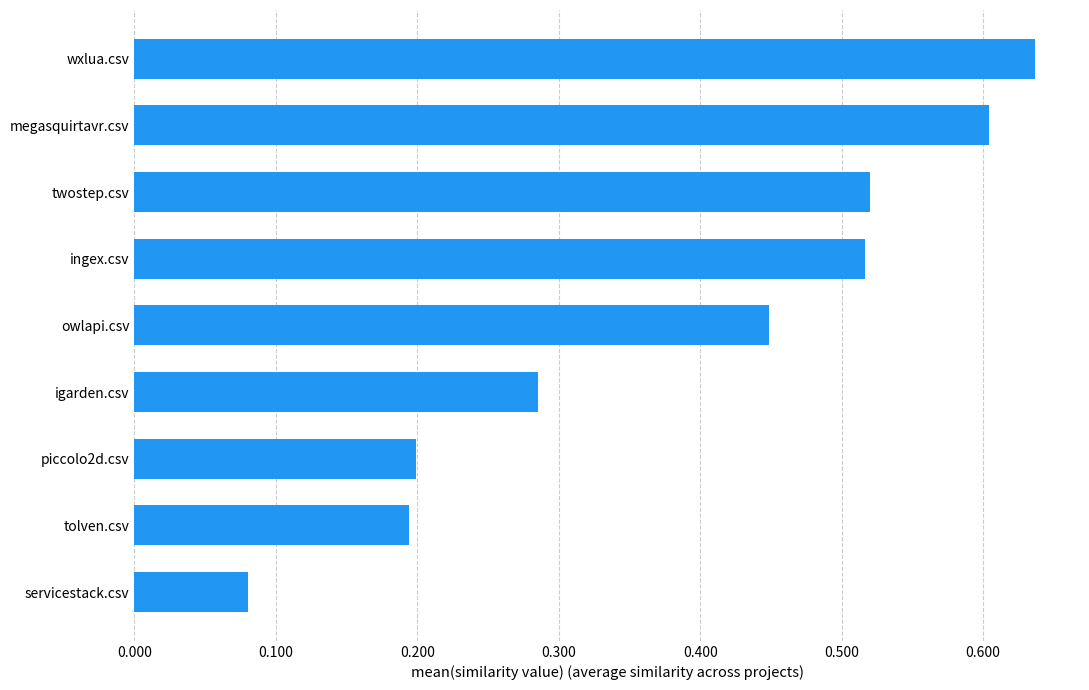

What is the sum of all values?

3.5